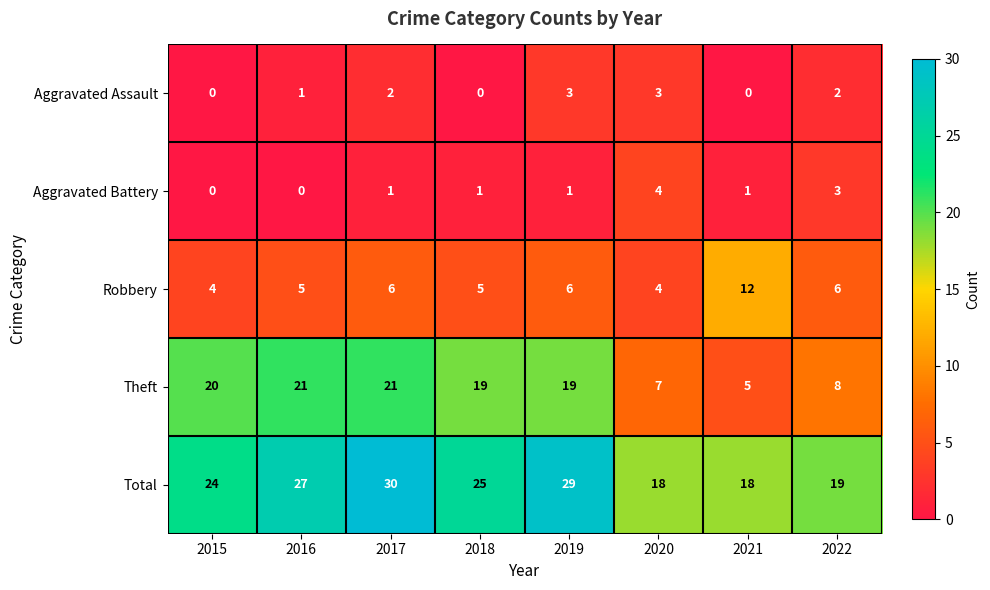

How many categories are shown in the chart?

8